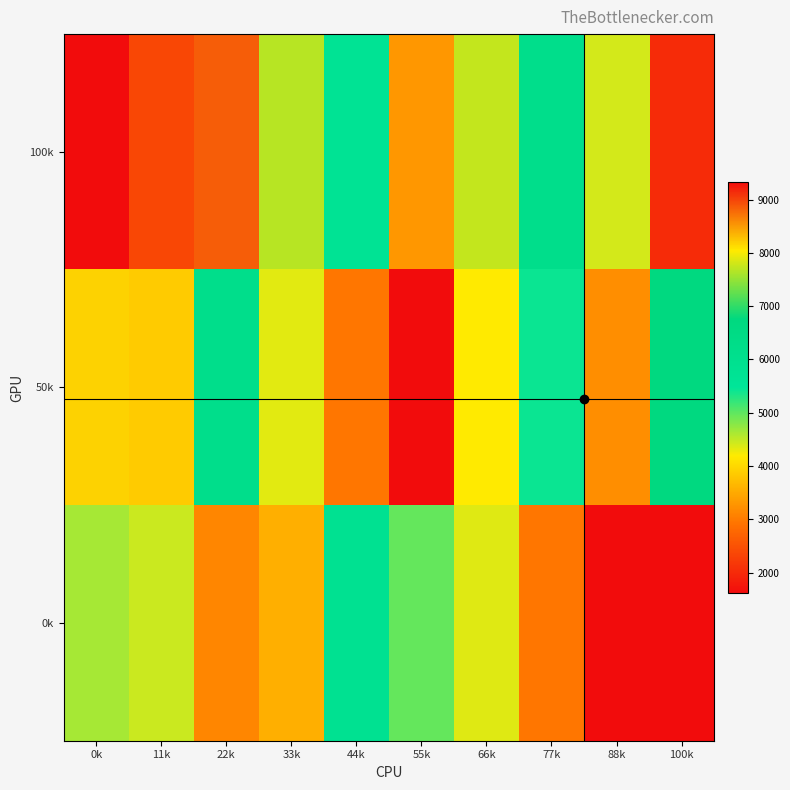

Which series has the largest total across all categories?

1